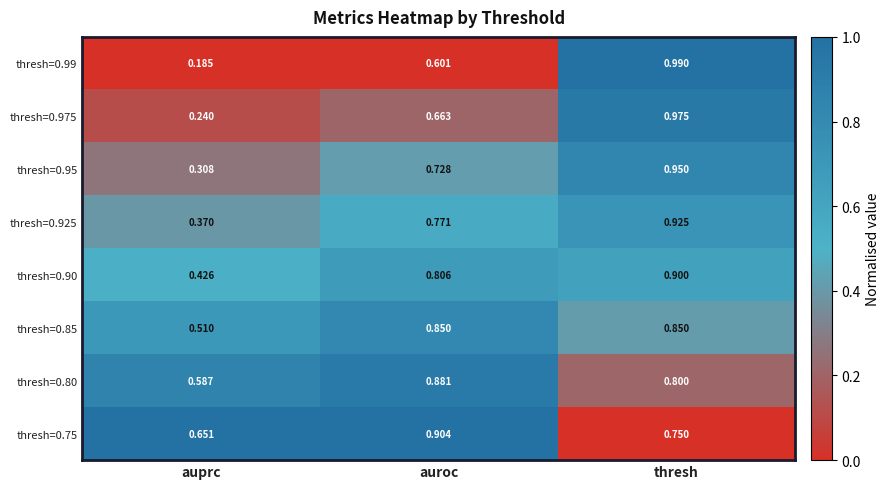

List the series in order of their peak value, highest first.

thresh=0.99, thresh=0.975, thresh=0.95, thresh=0.925, thresh=0.75, thresh=0.90, thresh=0.80, thresh=0.85